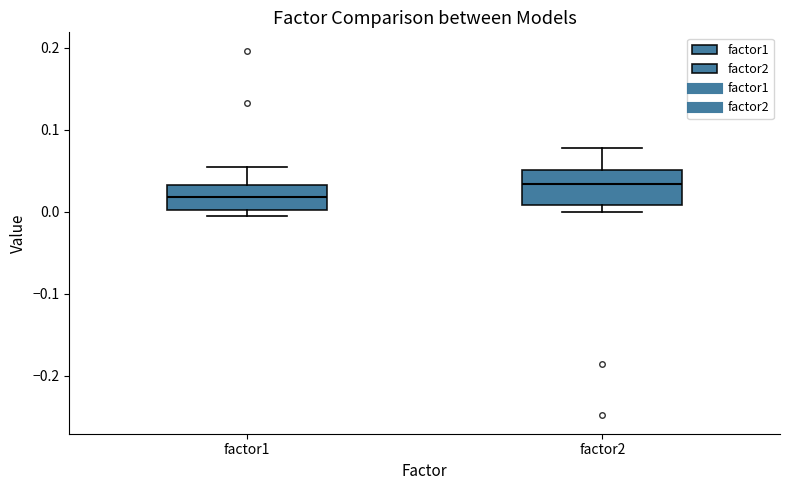

Which box's median line is the highest?

factor2